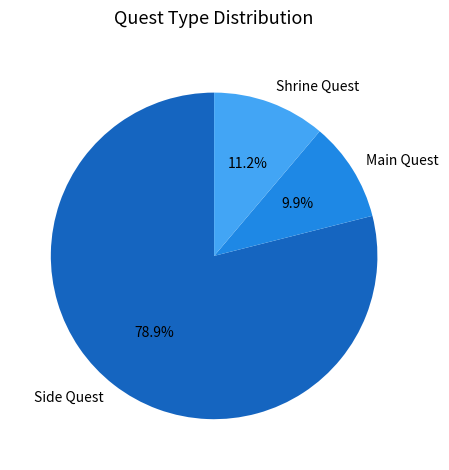

Which category has the biggest portion of the pie?

Side Quest